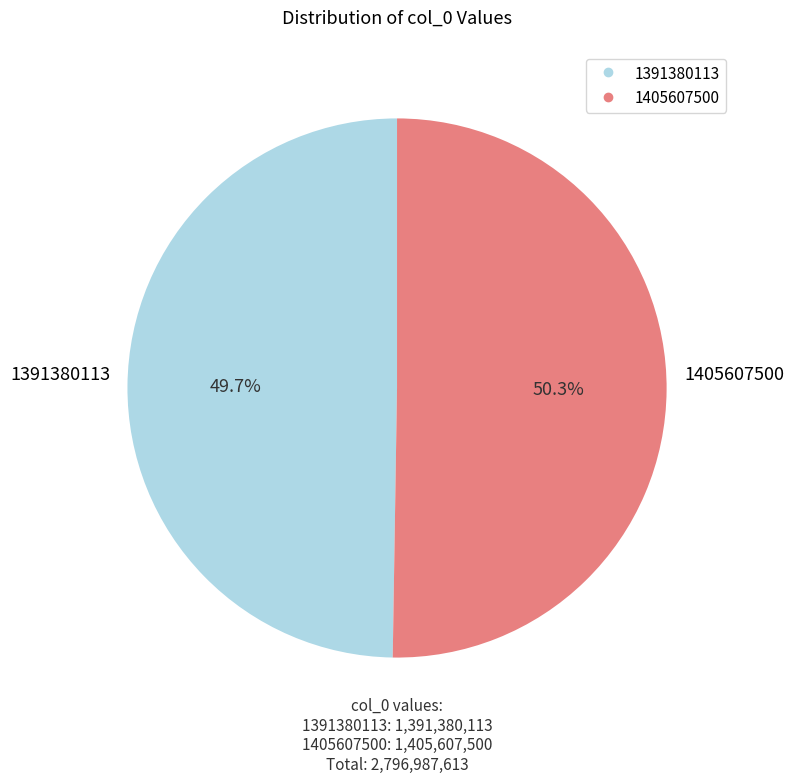

To the nearest percent, what percentage of the pie is 1391380113?

50%